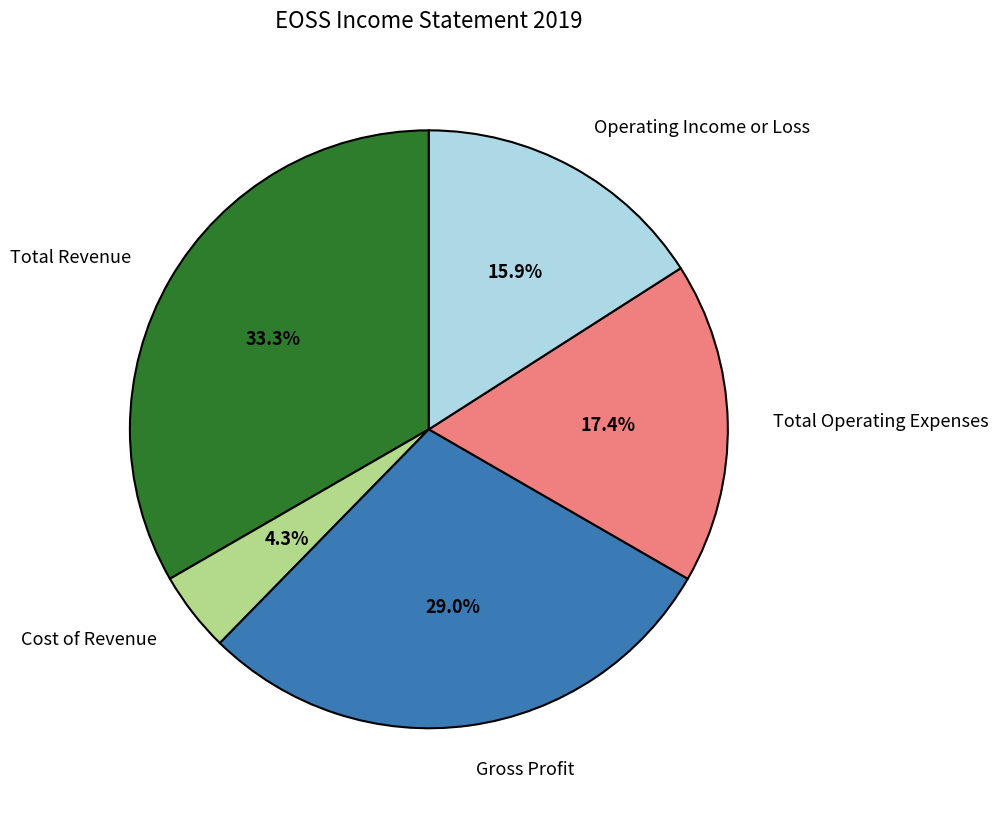

To the nearest percent, what is the difference between the largest and smallest slice percentages?

29%